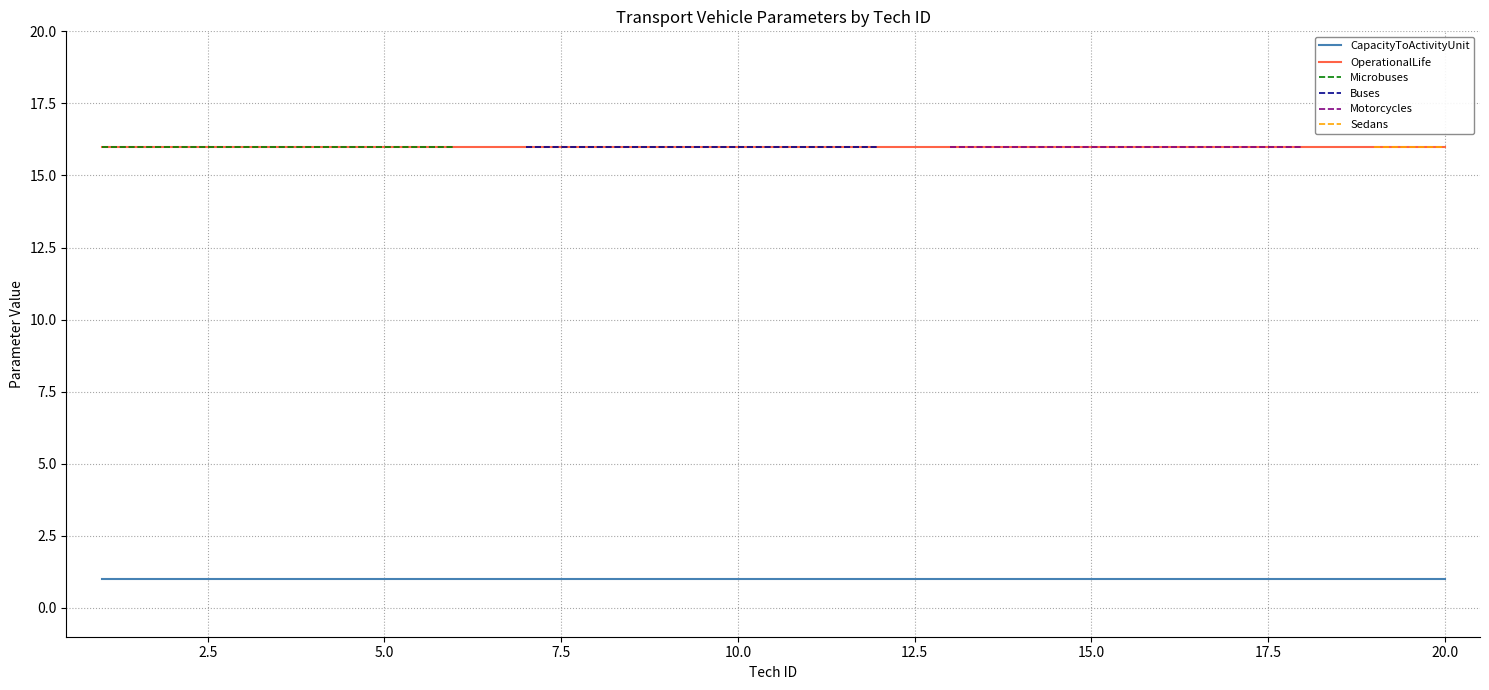

The value of CapacityToActivityUnit at 10.0 is 1. True or false?

True